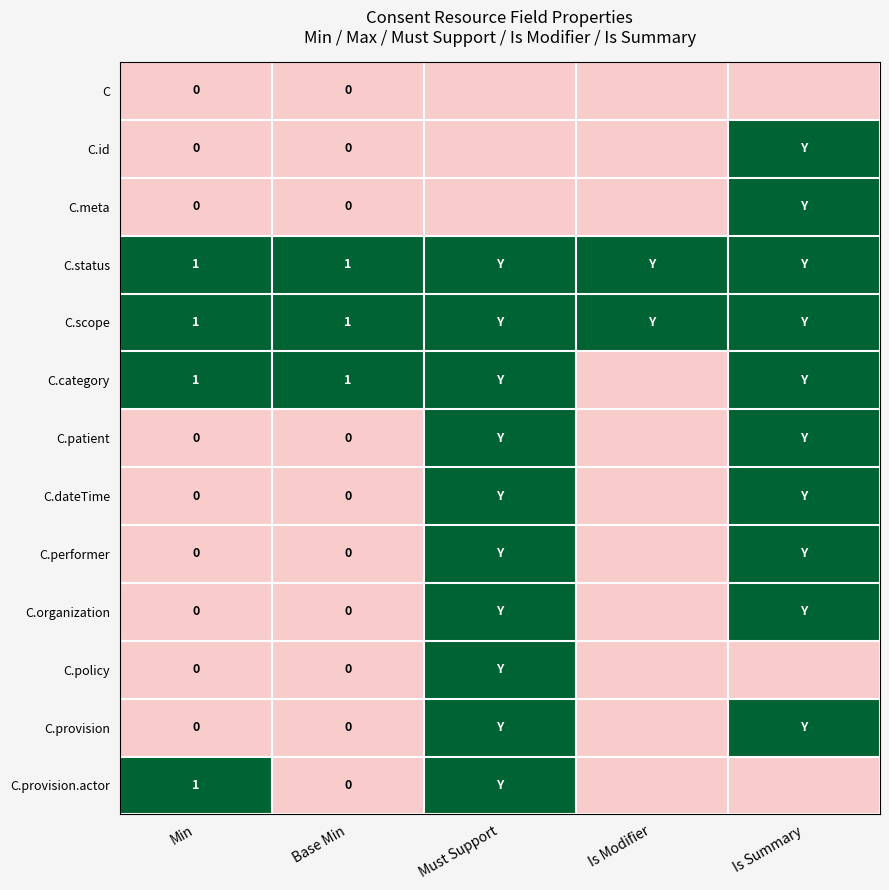

The C.category series shows 0 at Base Min. True or false?

False